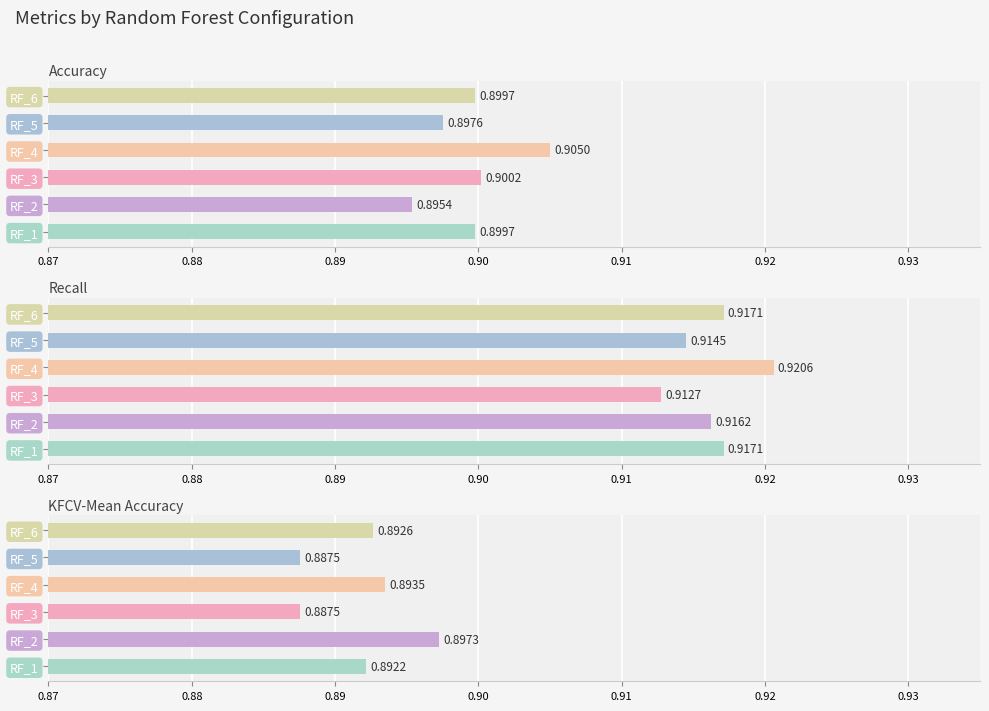

Which series changed the most between RF_1 and RF_6?

KFCV-Mean Accuracy